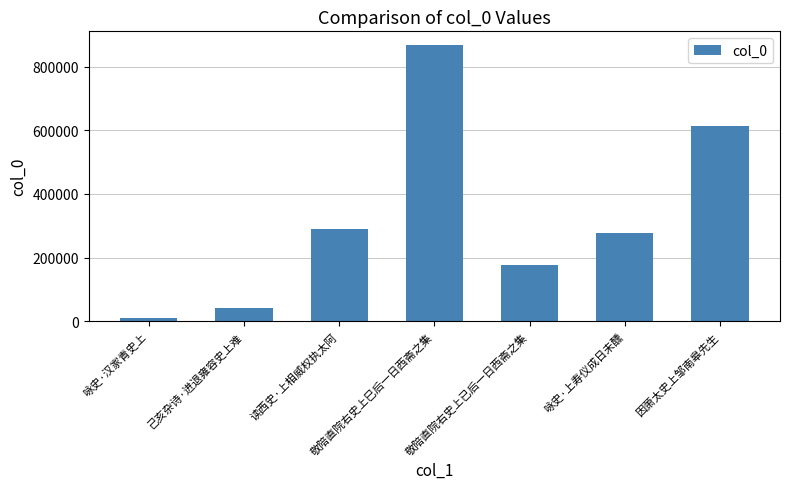

List the labels in order of value, smallest first.

咏史·汉家青史上, 己亥杂诗·进退雍容史上难, 敬陪直院右史上已后一日西斋之集, 咏史·上寿仪成日未醺, 读西史·上相威权执太阿, 因萧太史上邹南皋先生, 敬陪直院右史上巳后一日西斋之集